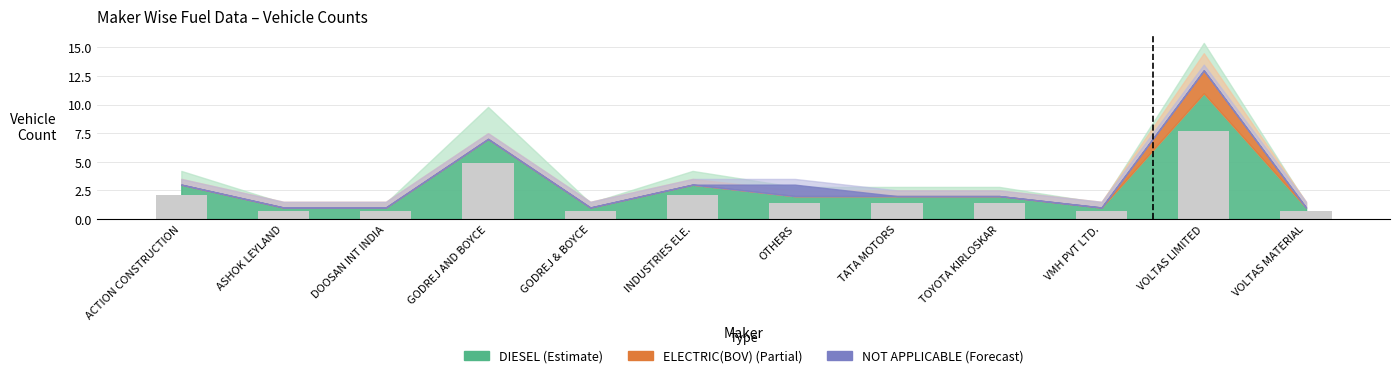

What is the minimum value shown in the chart?

0.7